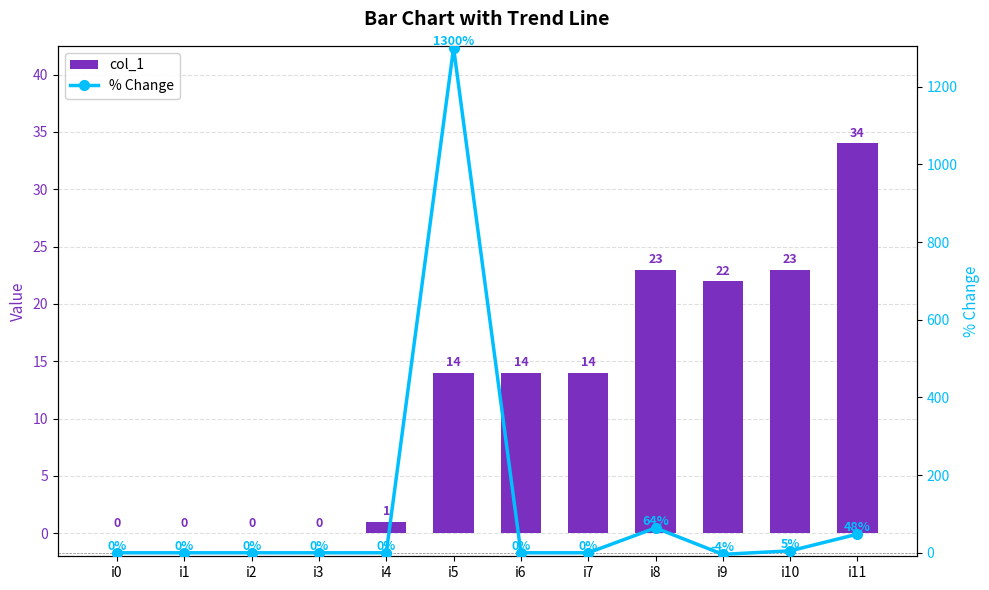

Is it true that col_1 equals 11 at i2?

False